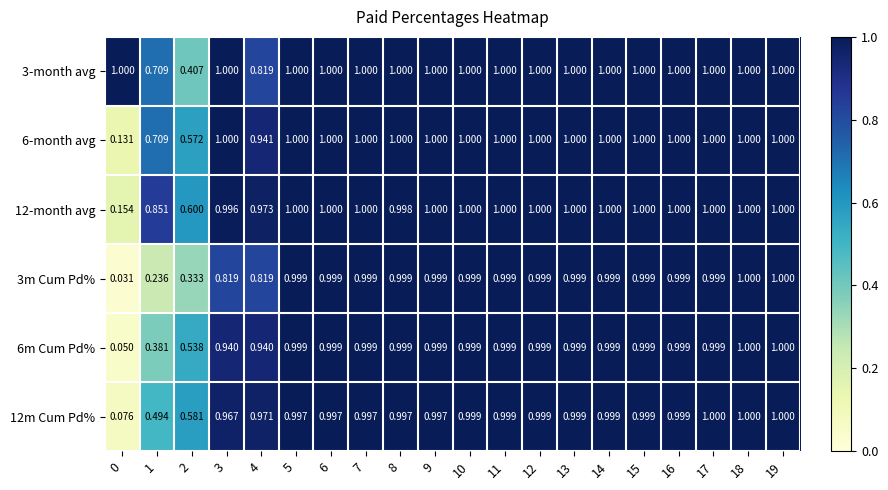

Is the value of 6m Cum Pd% at 19 greater than the value of 3m Cum Pd% at 8?

Yes